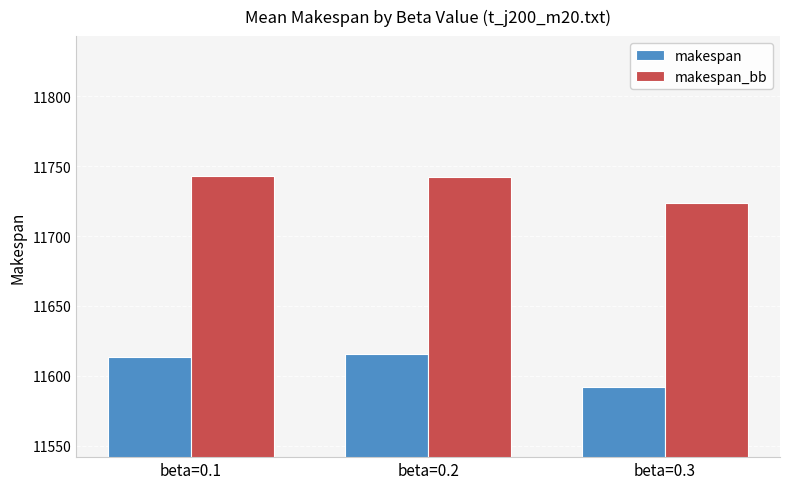

What is the greatest value displayed?

11742.8